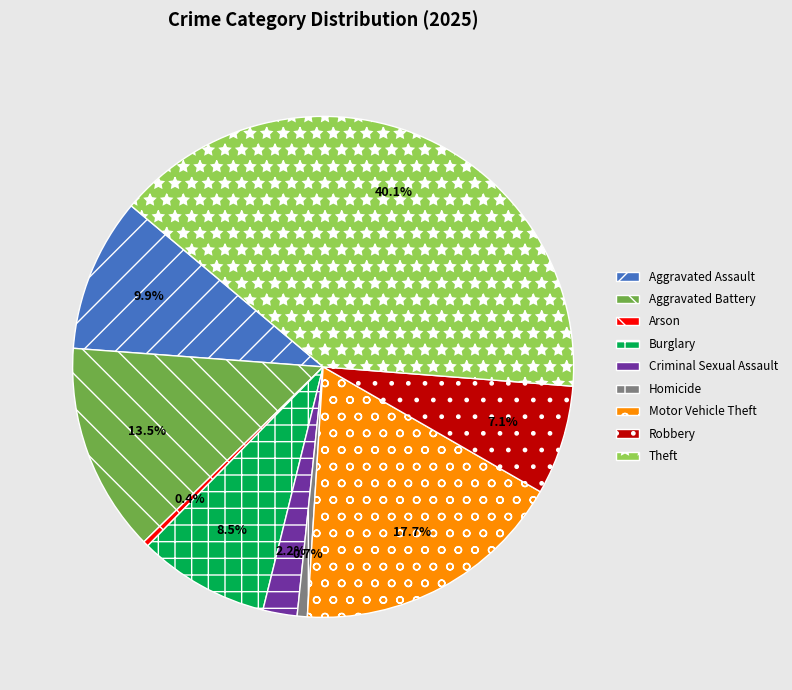

Is there any slice that represents more than half of the pie?

No